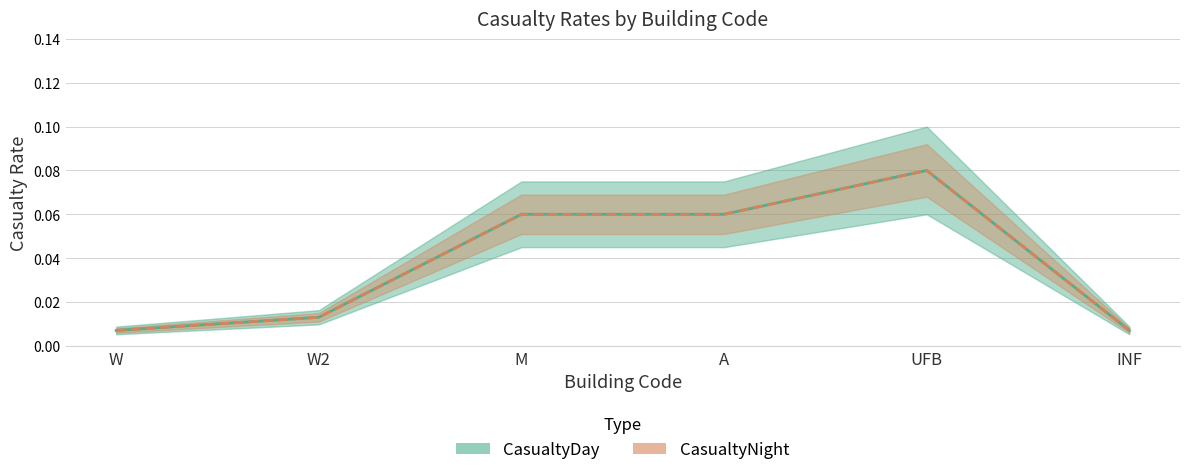

True or false: CasualtyNight has more than 1 points higher than both neighbors.

False